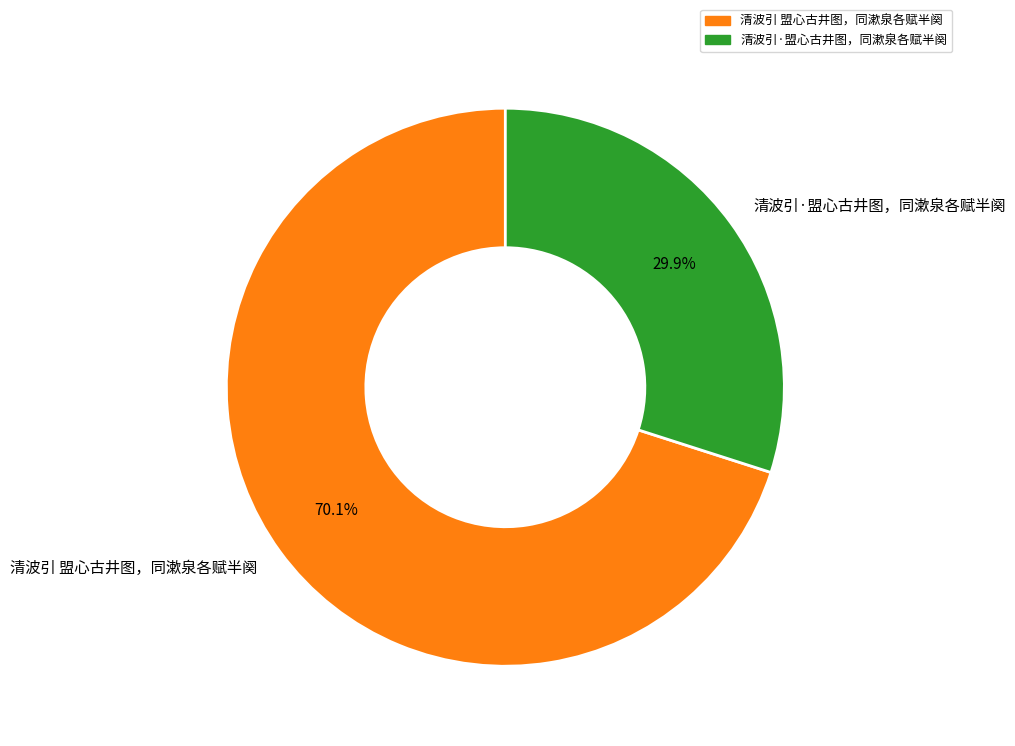

Which has a higher value, 清波引·盟心古井图，同漱泉各赋半阕 or 清波引 盟心古井图，同漱泉各赋半阕?

清波引 盟心古井图，同漱泉各赋半阕